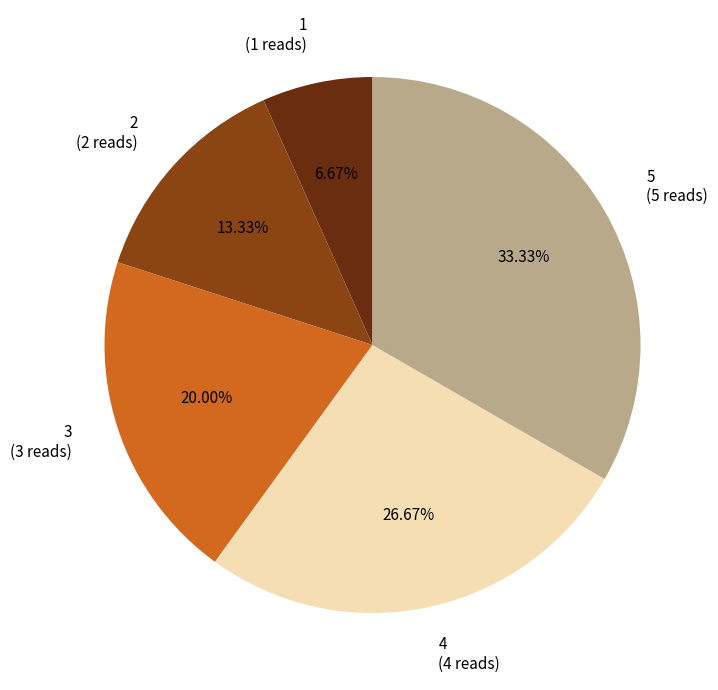

Is there a majority slice in this chart?

No